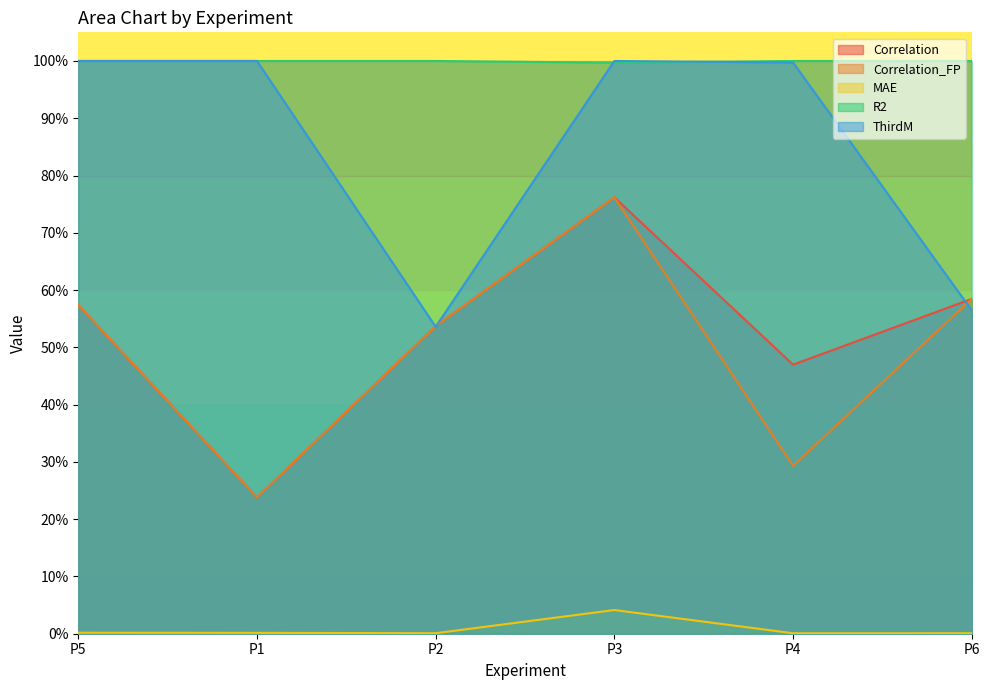

What is the label of the 5th point from the right?

P1